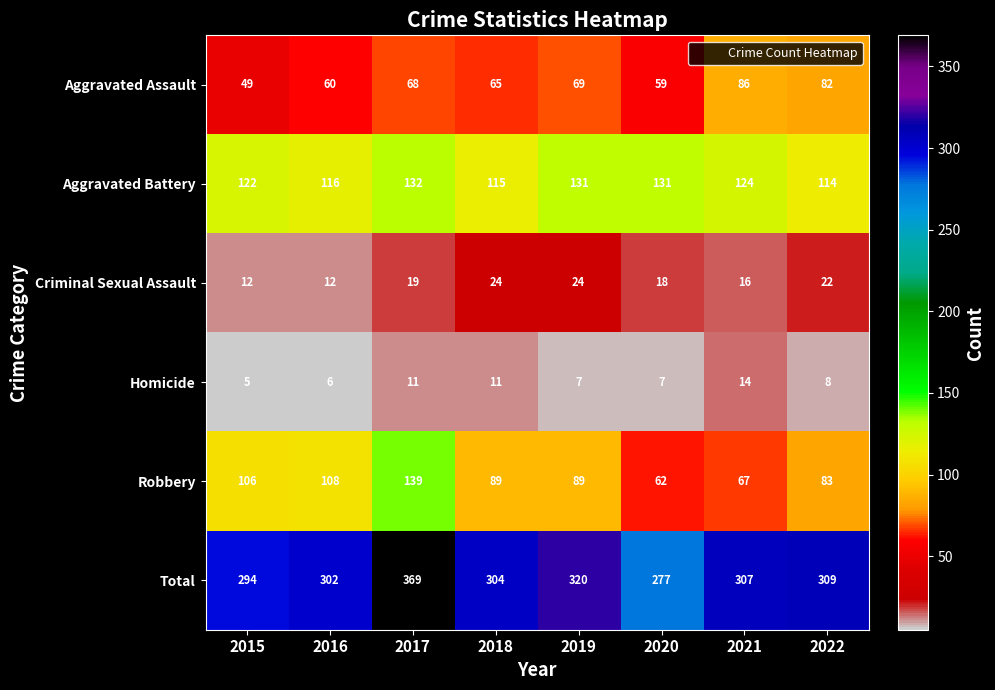

Between 2016 and 2020, which series saw the biggest shift?

Robbery